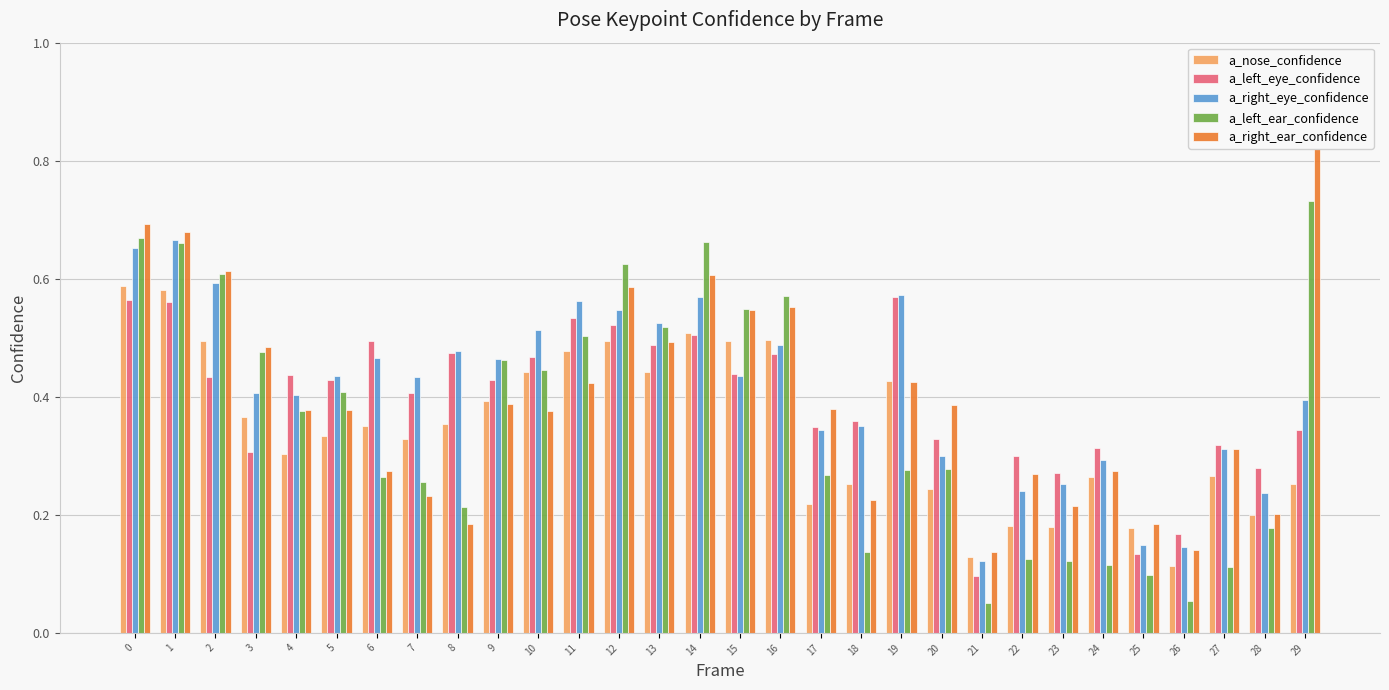

Are the bars horizontal?

No